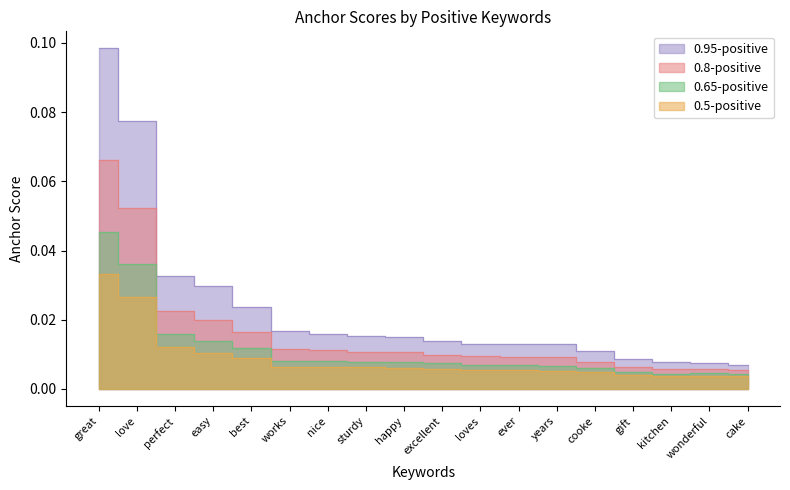

Rank the series at sturdy from highest to lowest value.

0.95-positive, 0.8-positive, 0.65-positive, 0.5-positive